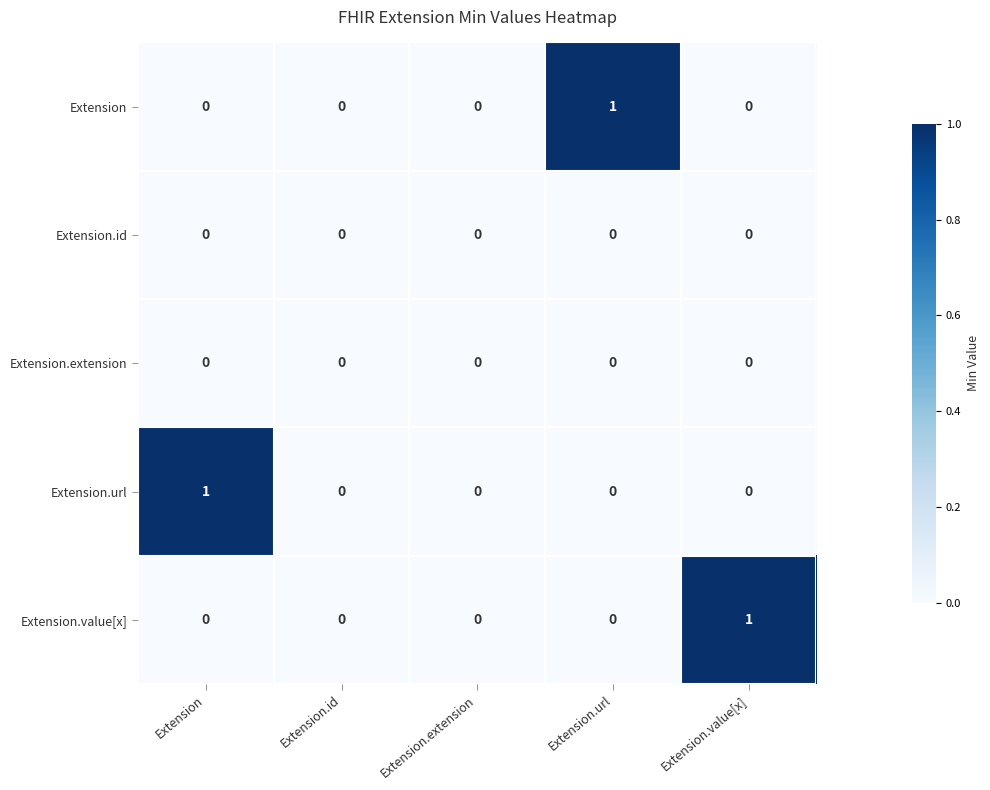

How many Extension values are between 0 and 1?

5